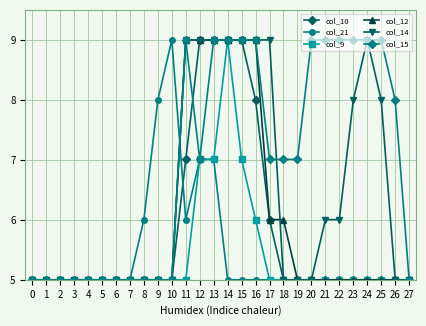

Which series has the largest total across all categories?

col_15